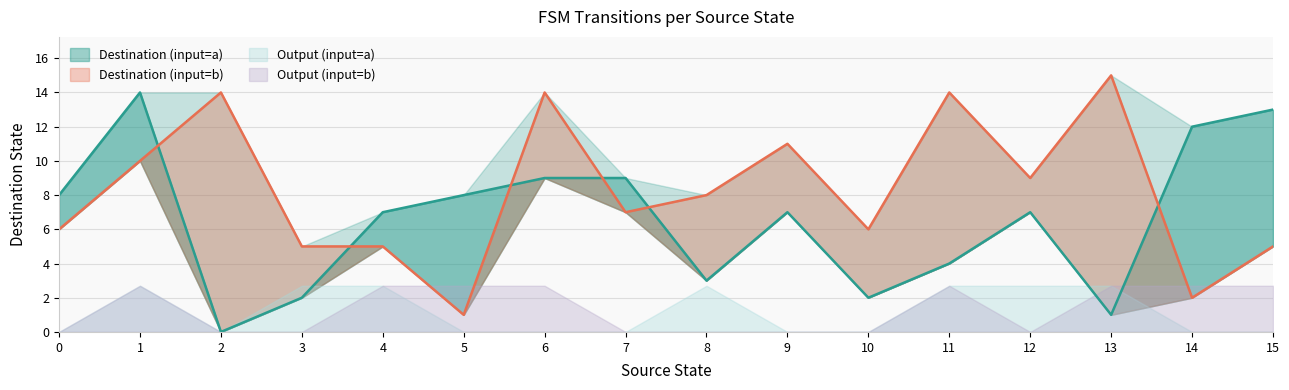

The source_state series shows 6 at 19. True or false?

False